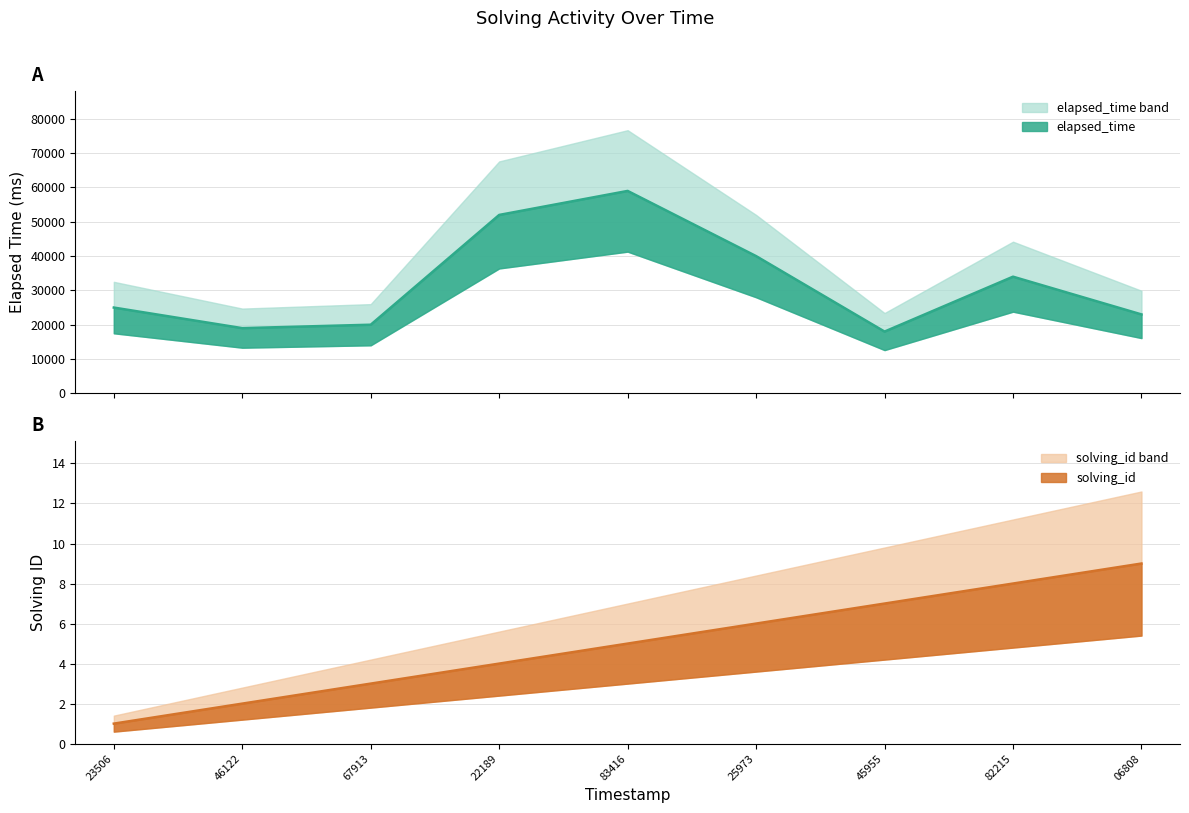

List the series in order of their overall mean, lowest first.

solving_id, elapsed_time